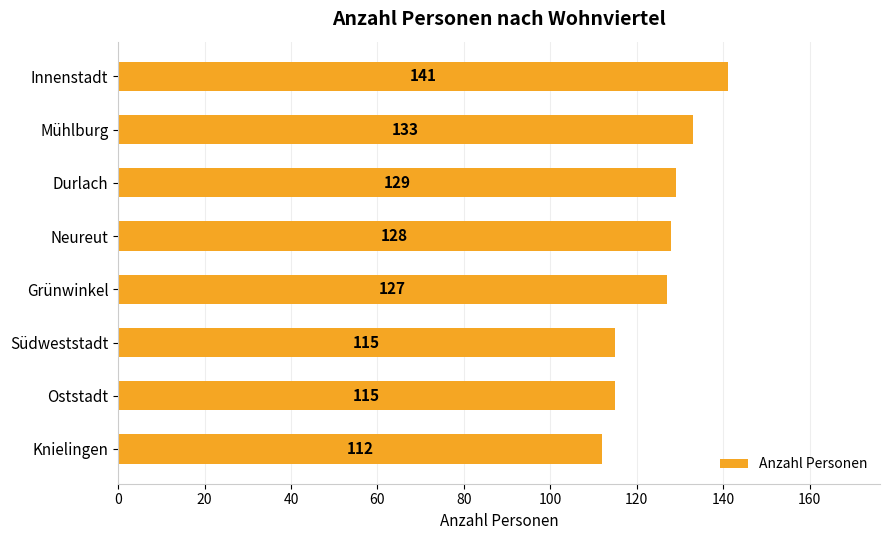

Count the values in the range 115 to 133.

6